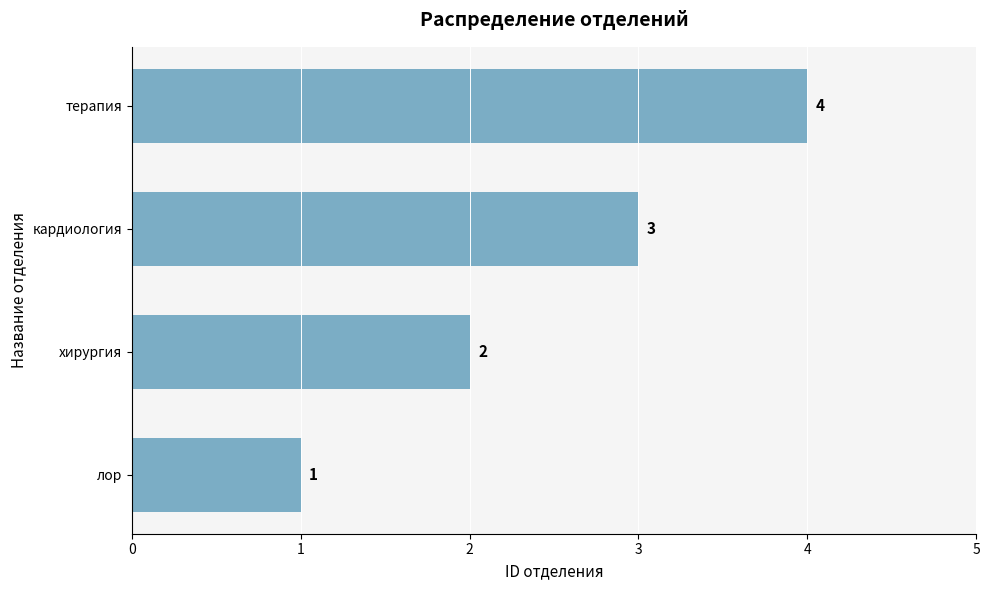

At which label is the value closest to 2?

хирургия